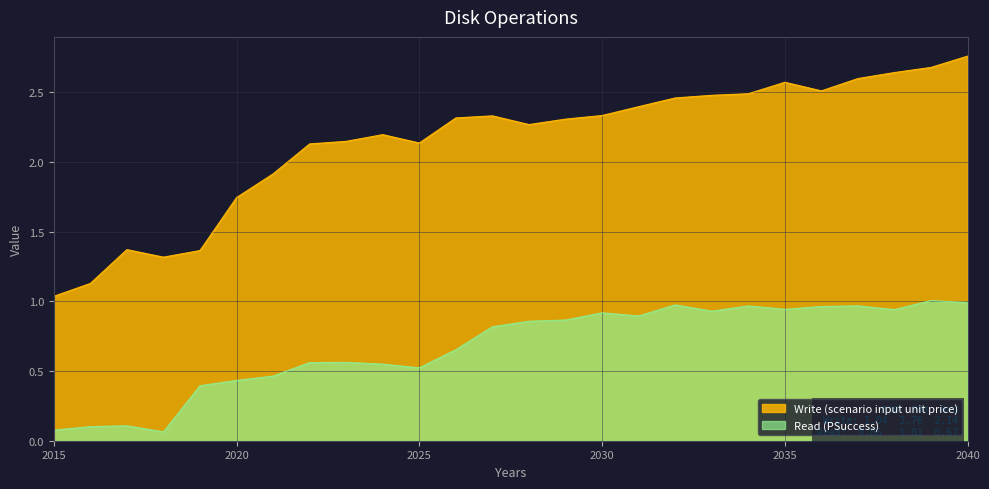

Count the number of data series in this chart.

2